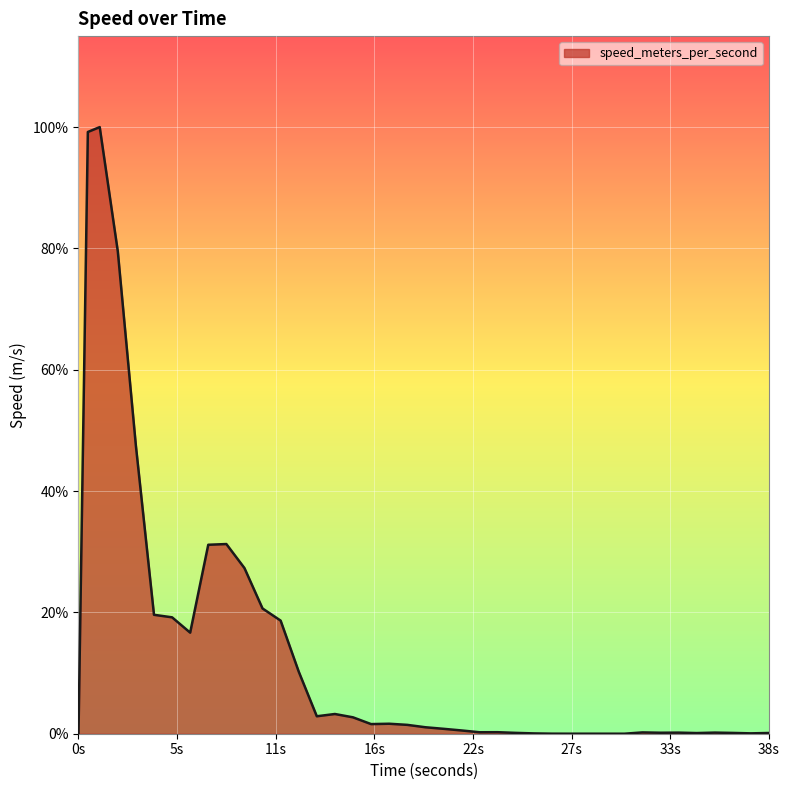

Does the chart display data point markers on the line(s)?

No